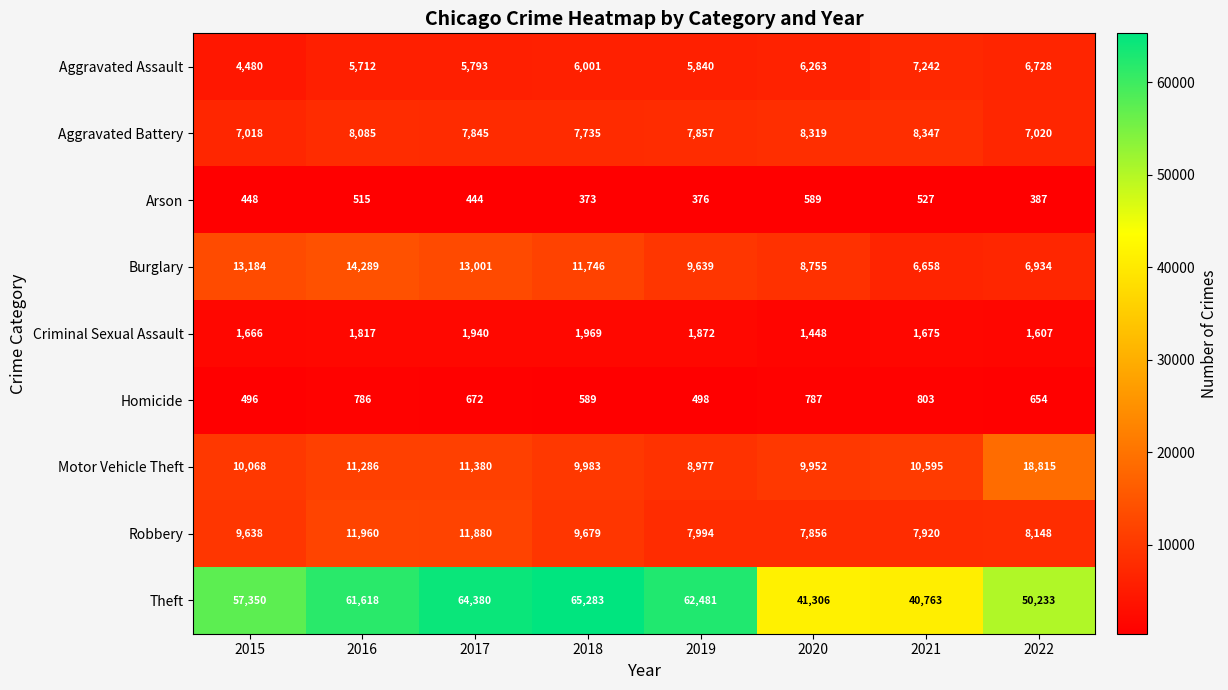

What is the maximum value for Motor Vehicle Theft?

18815